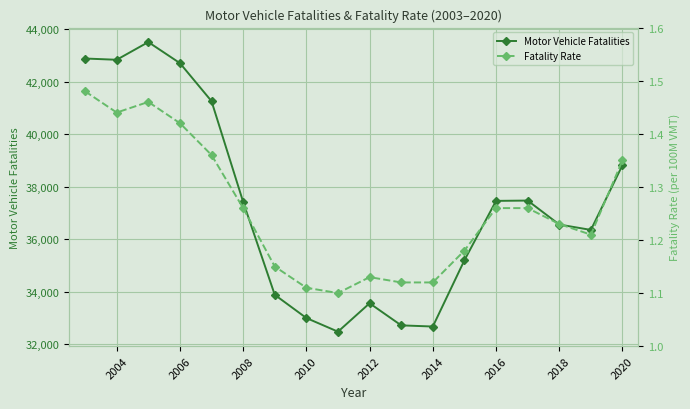

What is the highest value of the Motor Vehicle Fatalities series?

43510